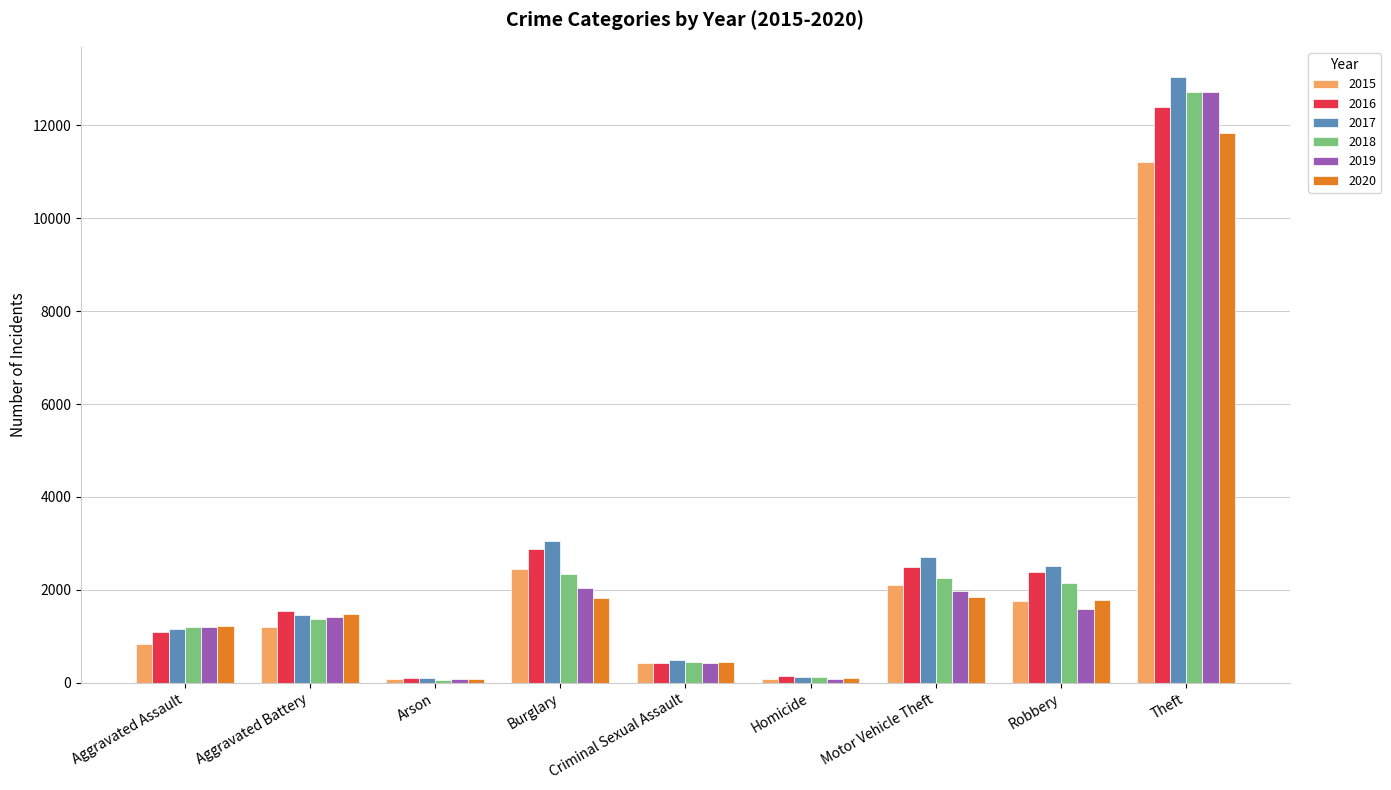

Does the chart contain stacked bars?

No